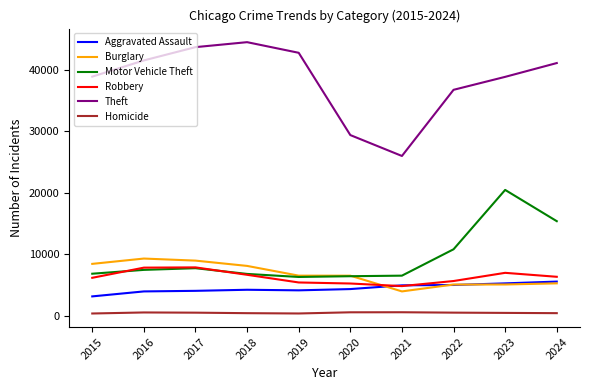

True or false: Aggravated Assault and Homicide cross at least once.

False